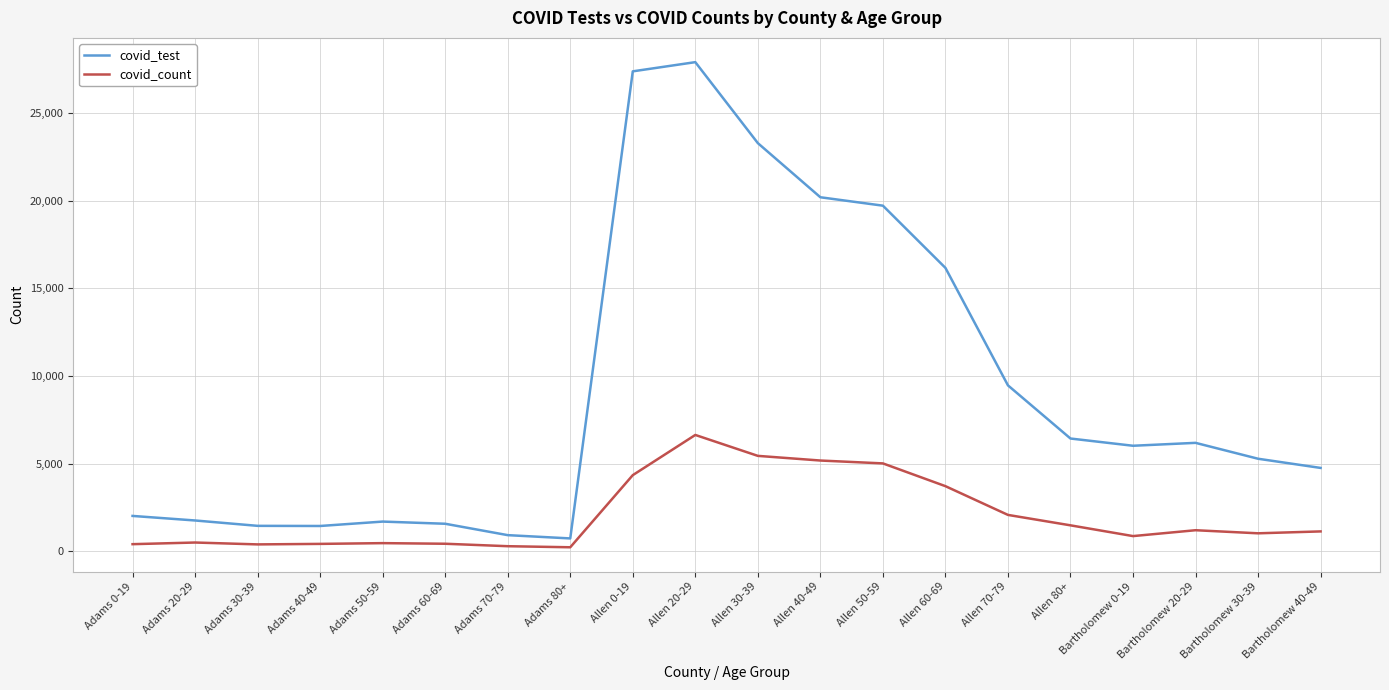

What is the maximum value shown in the chart?

27914